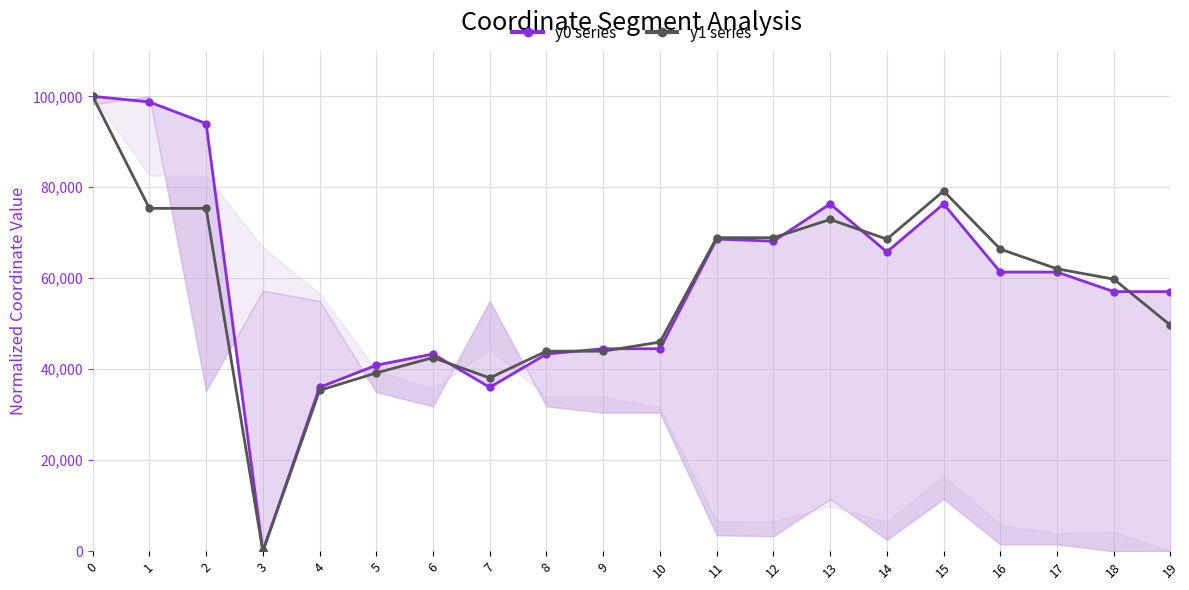

At how many categories does at least one series exceed 30891?

19